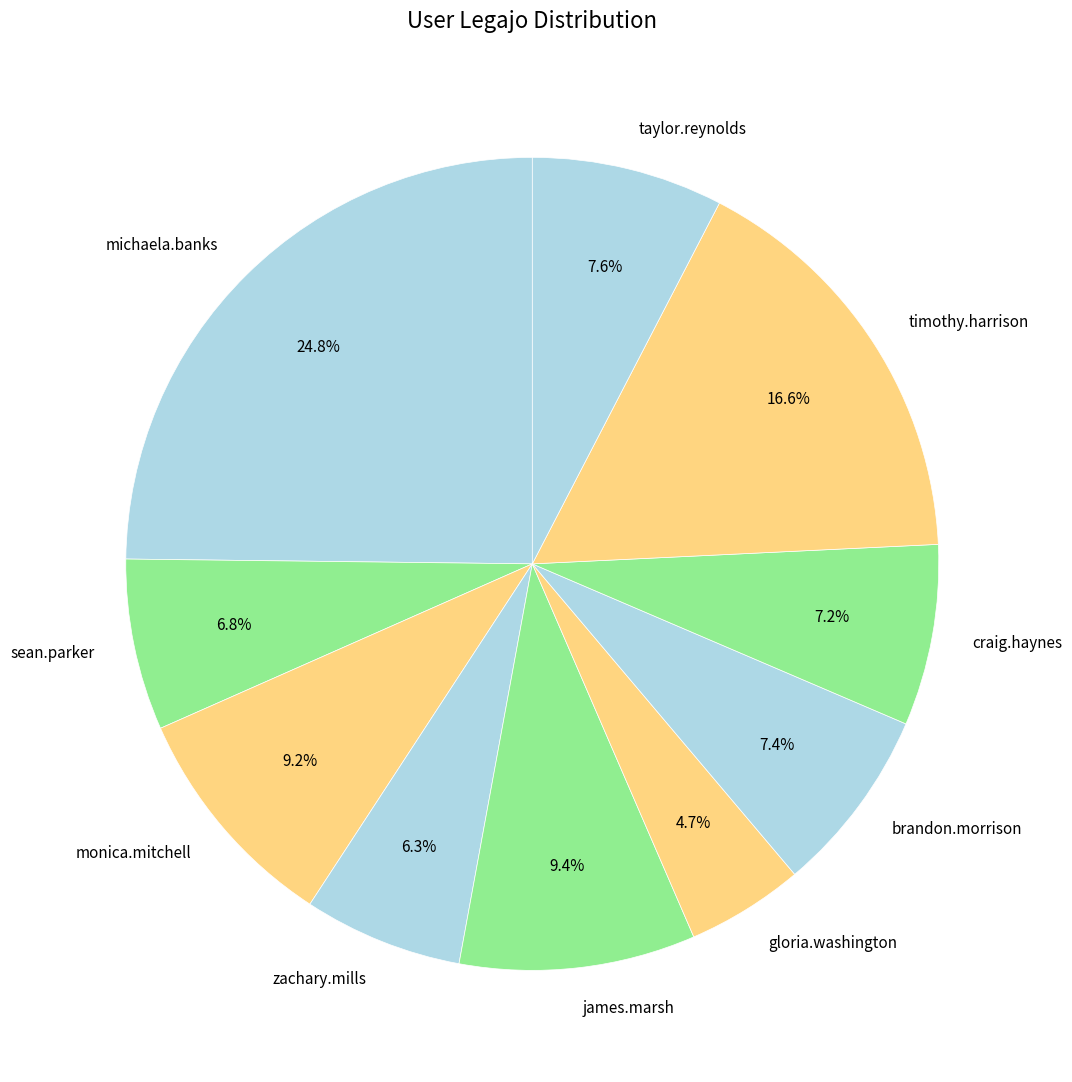

How many segments does this pie chart have?

10